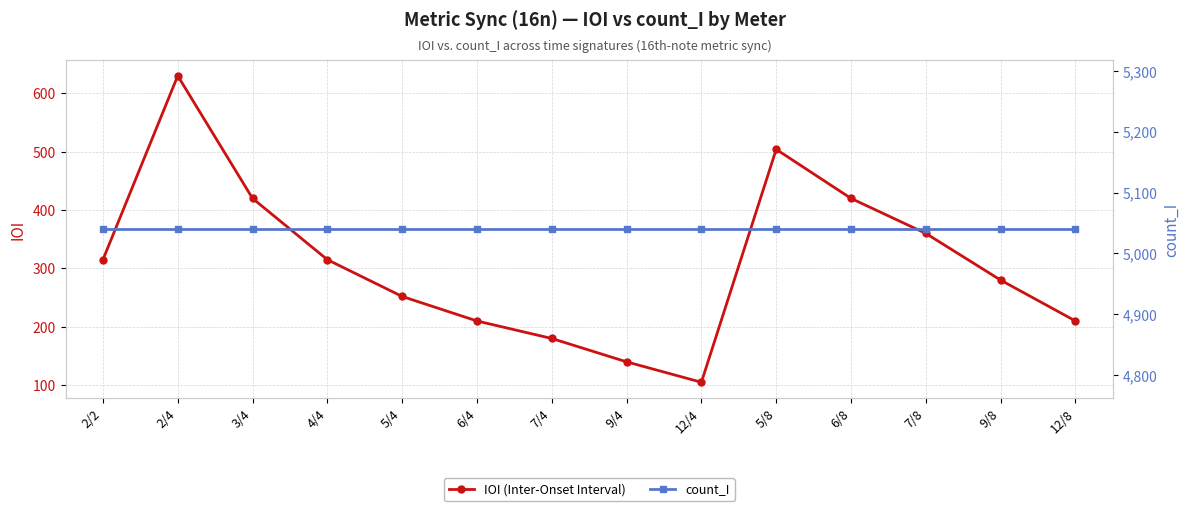

The value of IOI (Inter-Onset Interval) at 9/4 is 140. True or false?

True